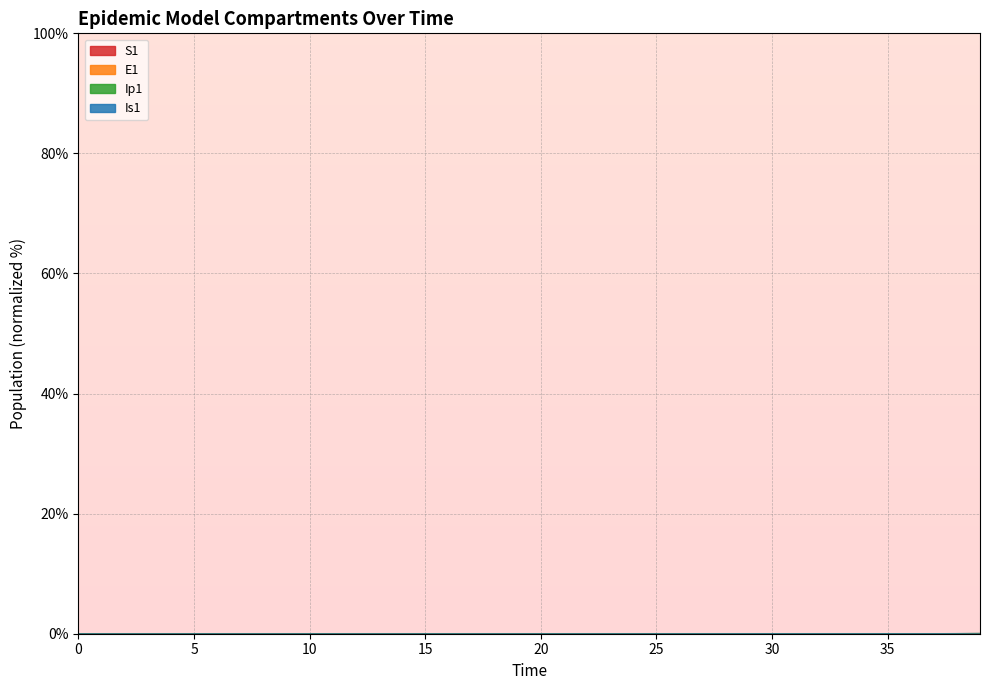

What is the sum of all E1 values?

0.4